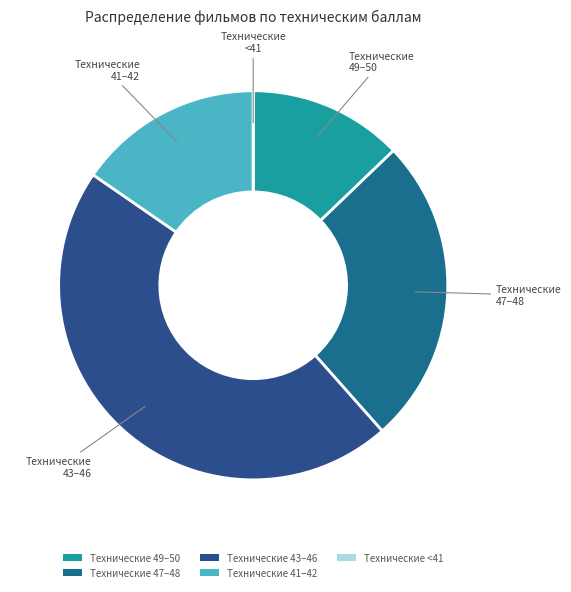

Which slice is the largest?

Технические 43–46